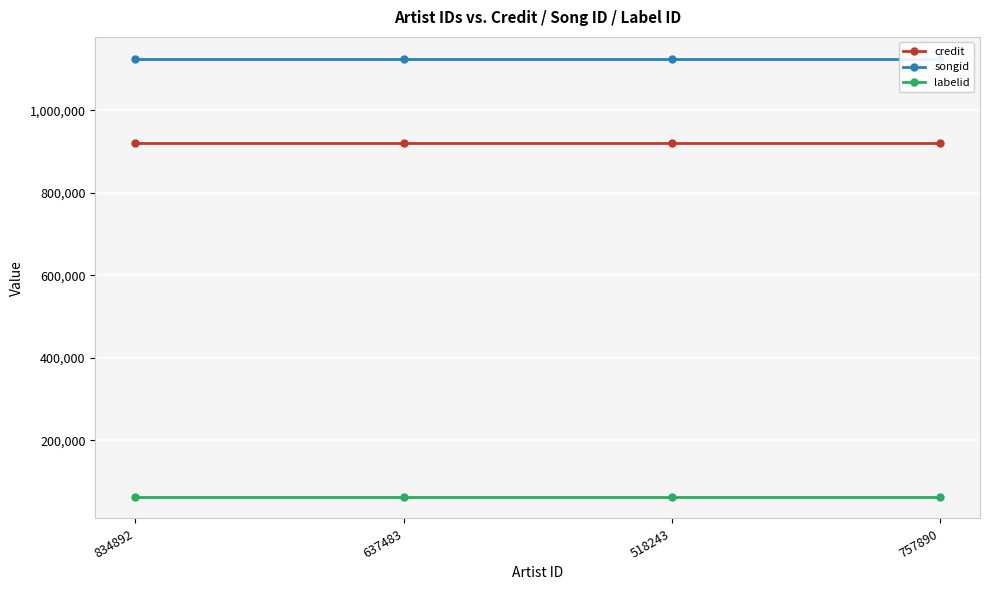

Does the chart display data point markers on the line(s)?

Yes